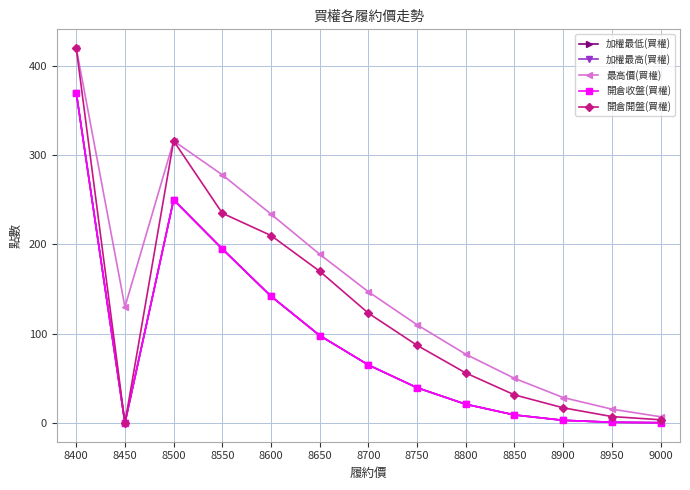

Is this an area chart (filled region under the line)?

No